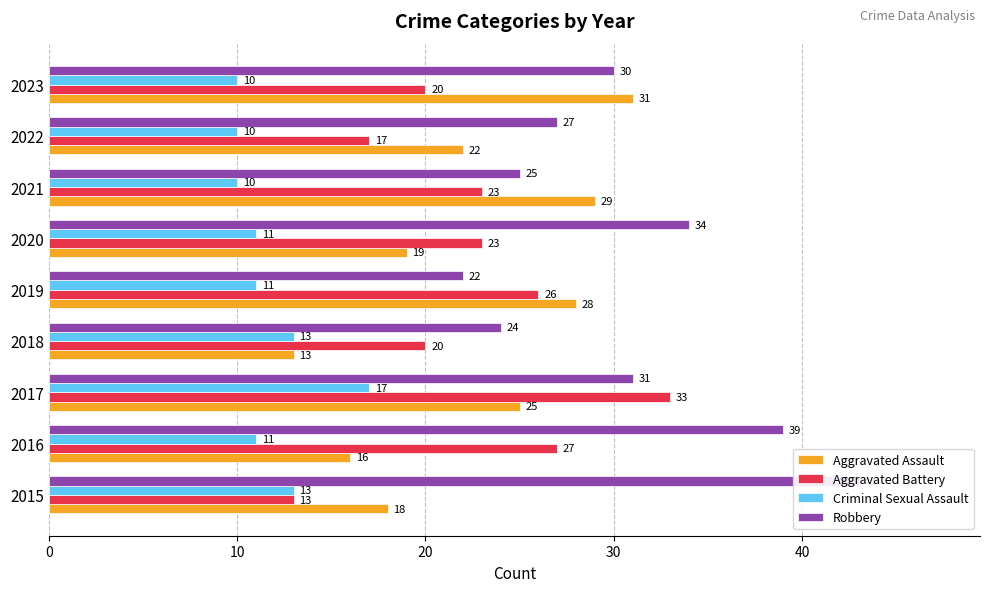

How many values in the Robbery series exceed 30?

4